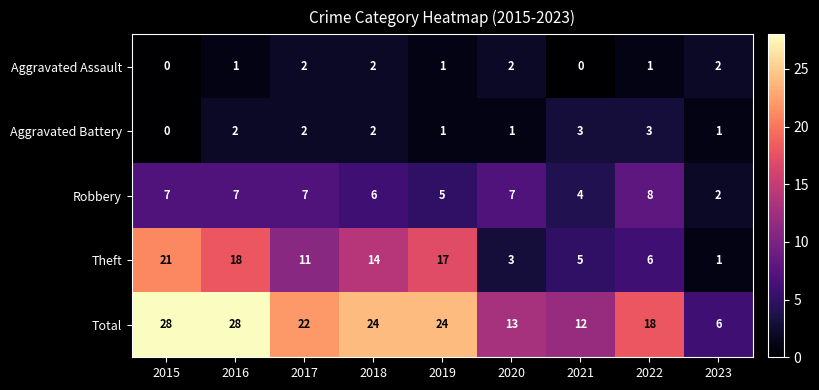

What is the greatest value displayed?

28